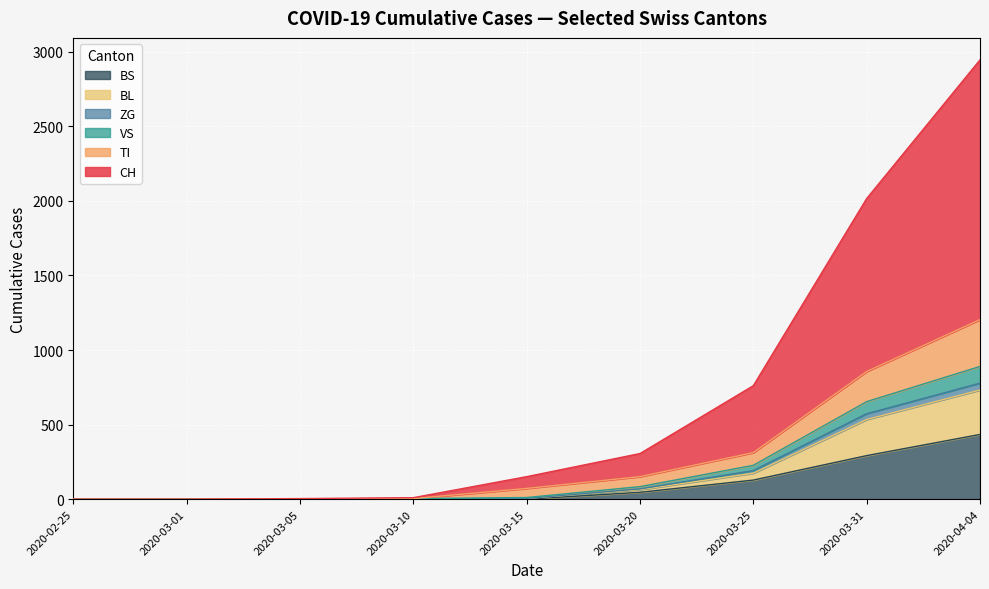

Is the value of VS at 2020-02-25 greater than the value of CH at 2020-04-04?

No